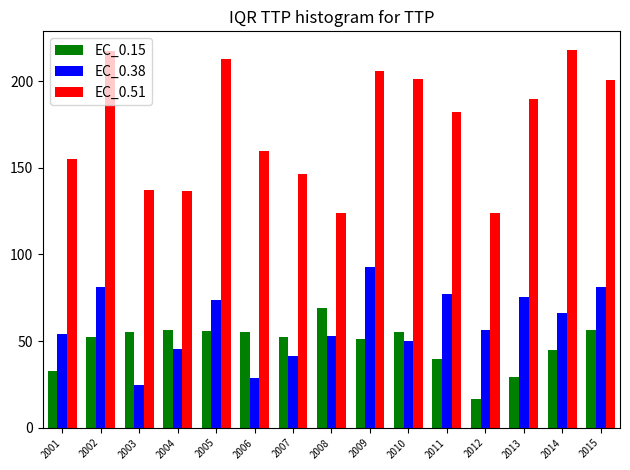

True or false: EC_0.51 has a value of 206.4 at 2004.

False